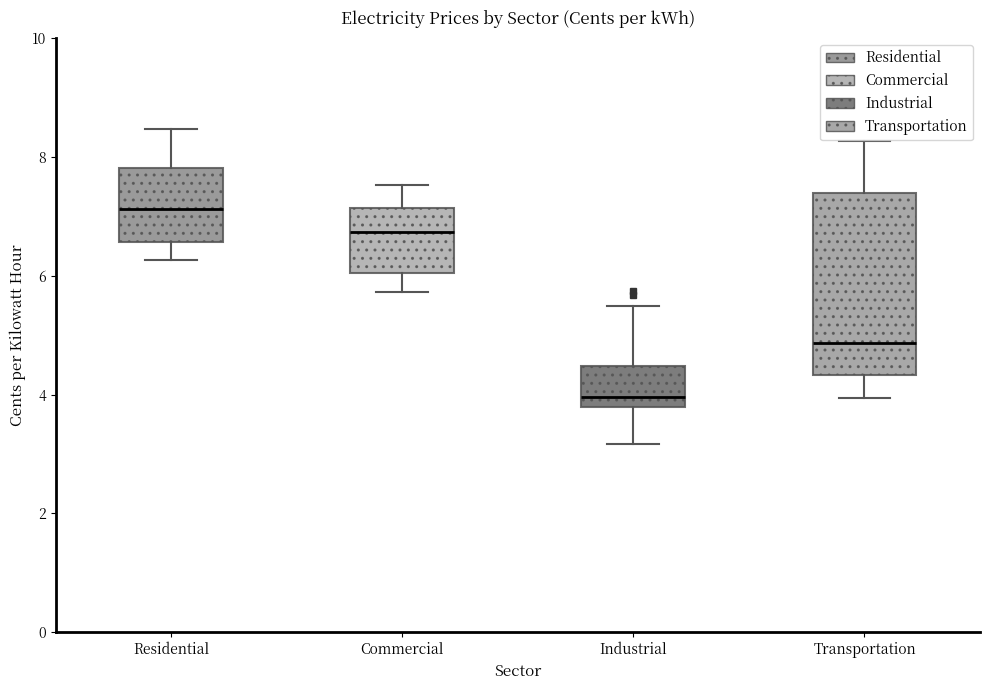

Reading left to right, transcribe this box plot: for each box, give where its median line is, the range the box spans, and where its two whiskers end, as read against the y-axis. The values are not printed on the chart, so give them approximately, as read against the axis.

Residential: median 7.2, box 6.6 to 7.8, whiskers 6.2 to 8.4
Commercial: median 6.8, box 6.0 to 7.2, whiskers 5.8 to 7.6
Industrial: median 4.0, box 3.8 to 4.4, whiskers 3.2 to 5.4
Transportation: median 4.8, box 4.4 to 7.4, whiskers 4.0 to 8.2